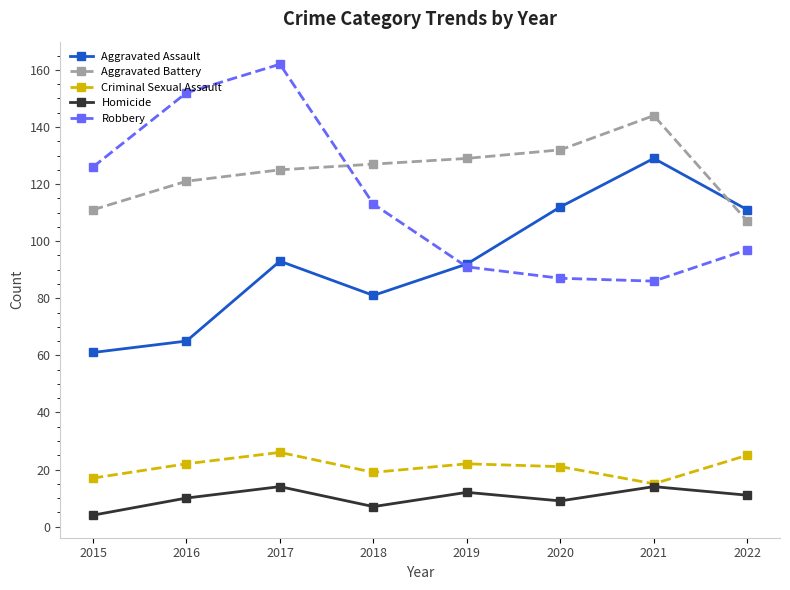

At which category does the chart reach its peak across all series?

2017